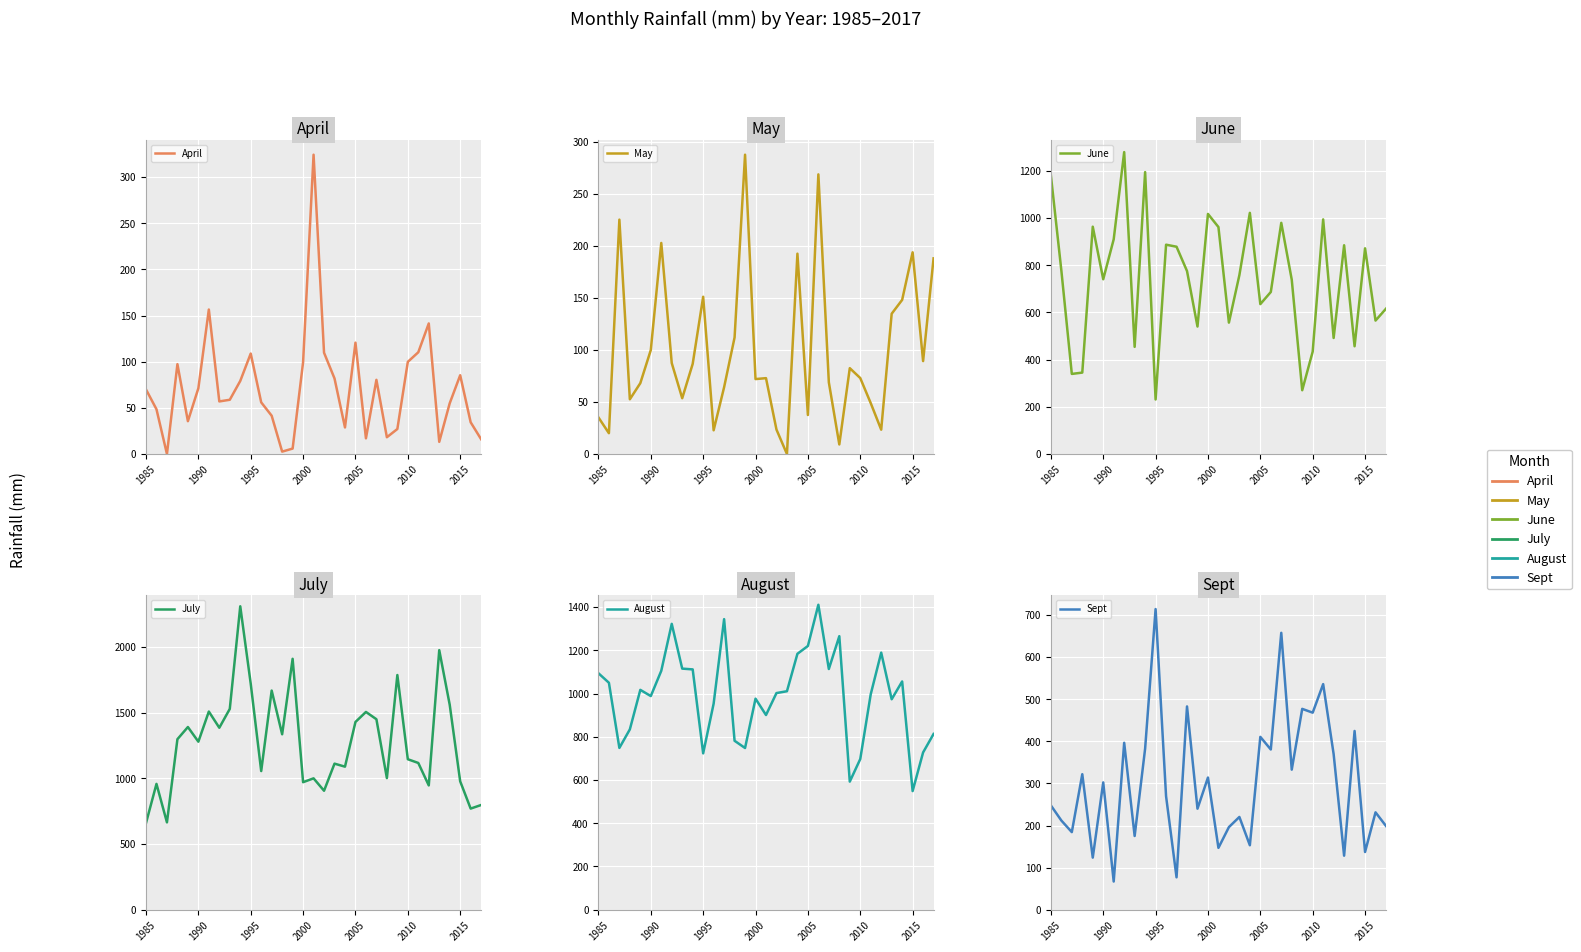

The Sept series shows 221.8 at 16. True or false?

False